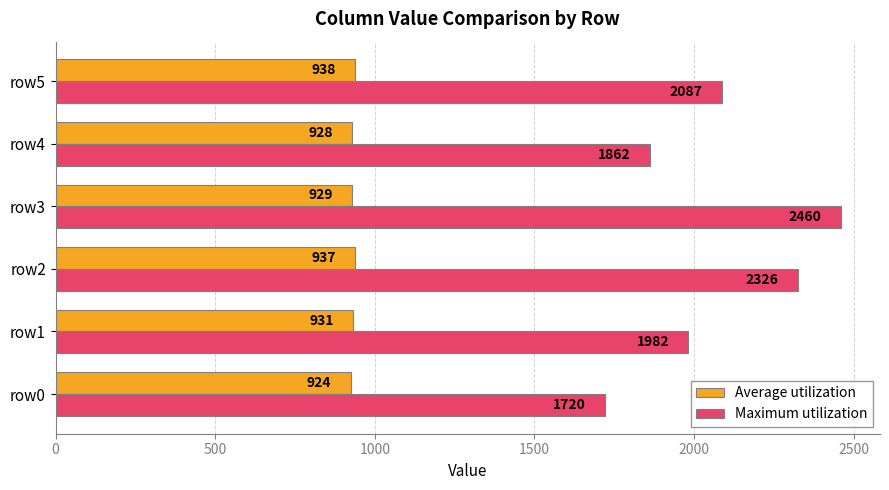

Which series has the largest range (max minus min)?

Maximum utilization